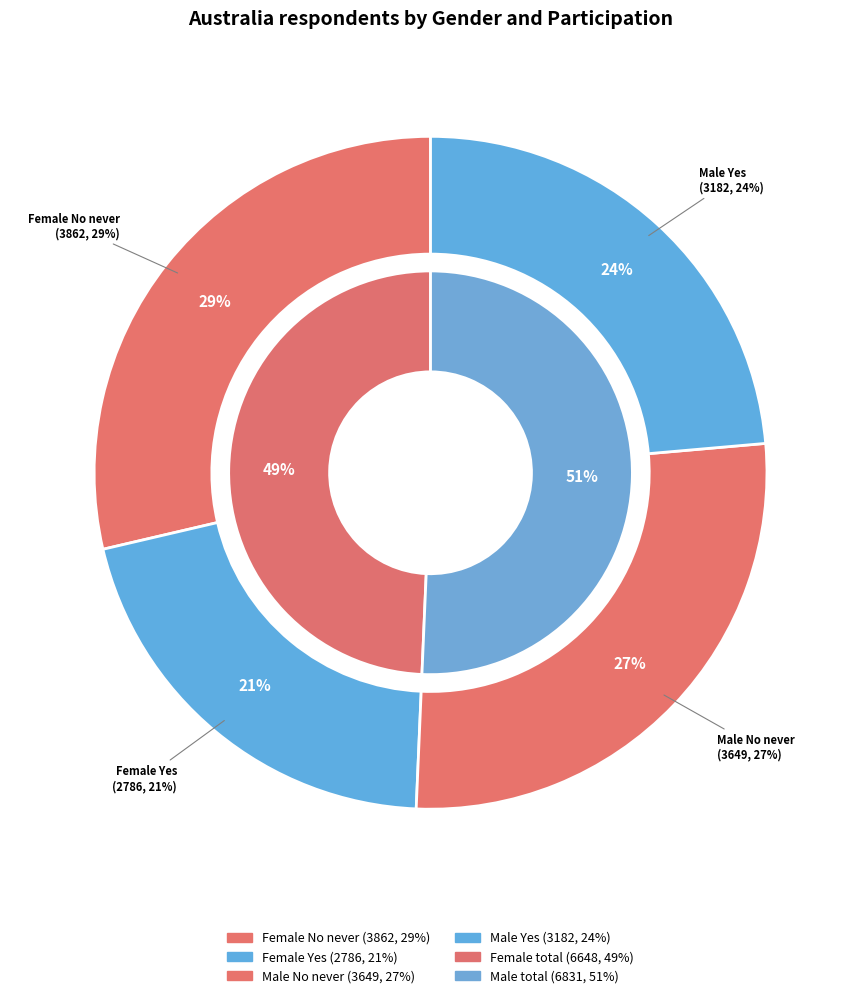

Is it true that Female No never is 29% of the pie?

True